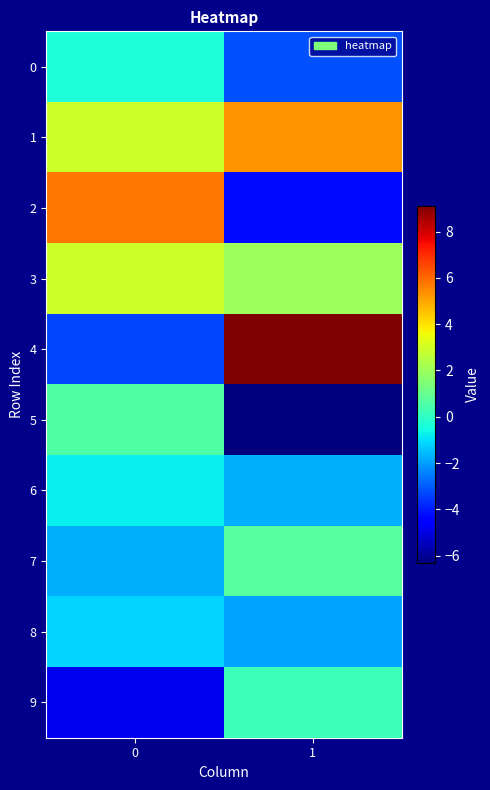

Reading left to right, extract all data points from this chart.

0: 0=-0.4	1=-3.2
1: 0=2.9	1=5.3
2: 0=5.8	1=-4.3
3: 0=2.9	1=2.1
4: 0=-3.3	1=9.1
5: 0=0.6	1=-6.3
6: 0=-0.7	1=-1.7
7: 0=-1.7	1=0.7
8: 0=-1.2	1=-1.9
9: 0=-4.8	1=0.2